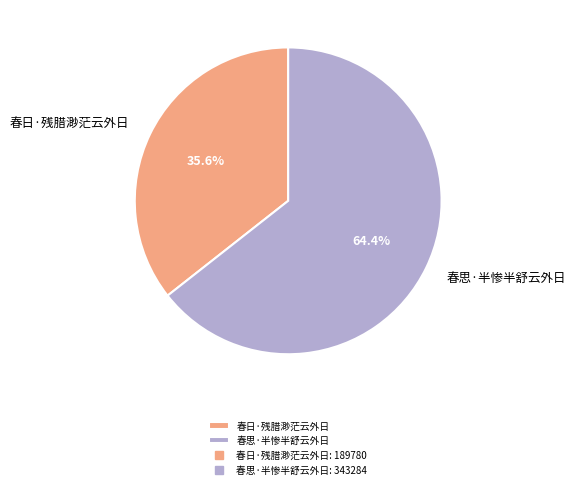

What percentage is the 春日·残腊渺茫云外日 slice, to the nearest percent?

36%